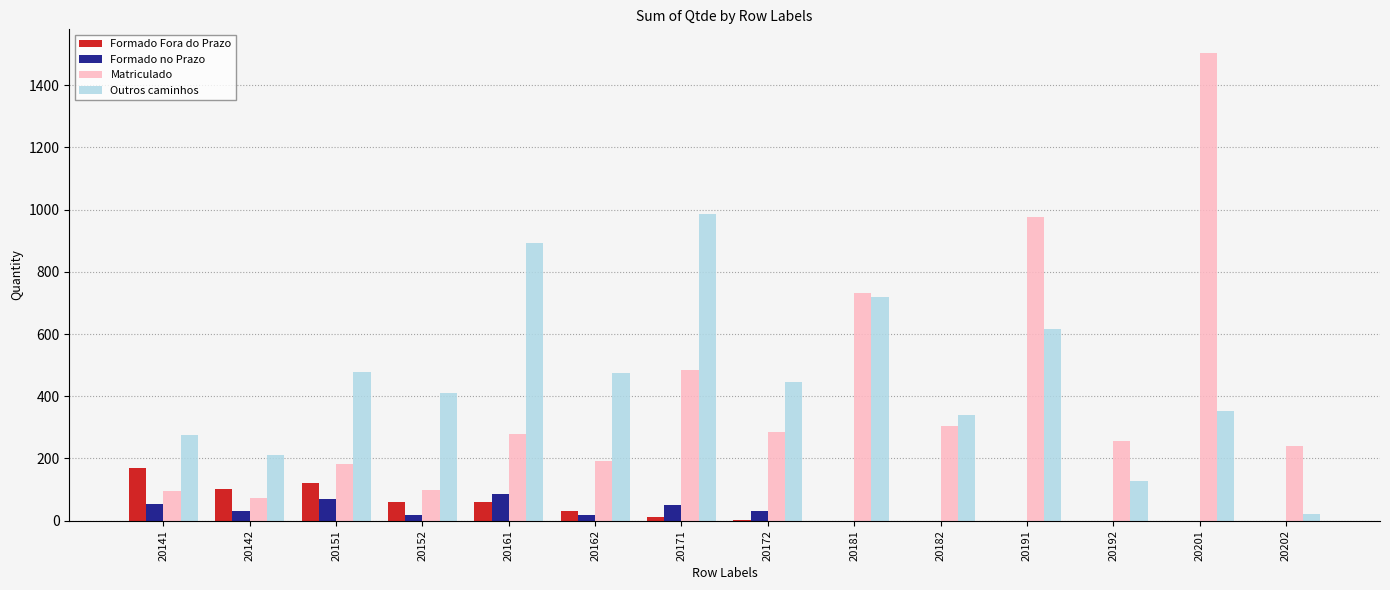

Which category has the highest value across all series?

20201